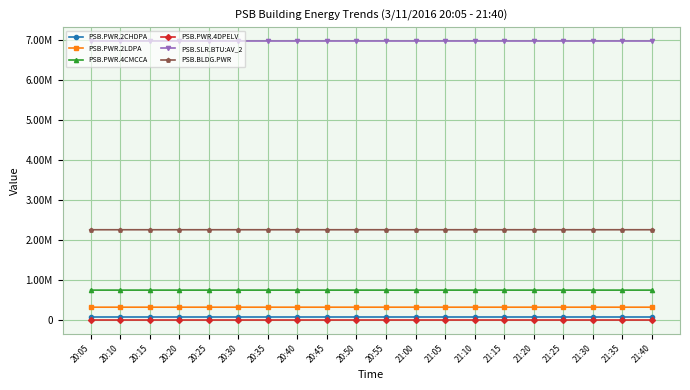

What position from the right is 20:45?

12